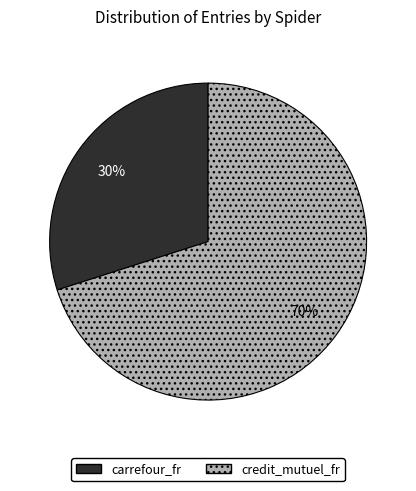

What is the ratio of the value at credit_mutuel_fr to the value at carrefour_fr?

2.3